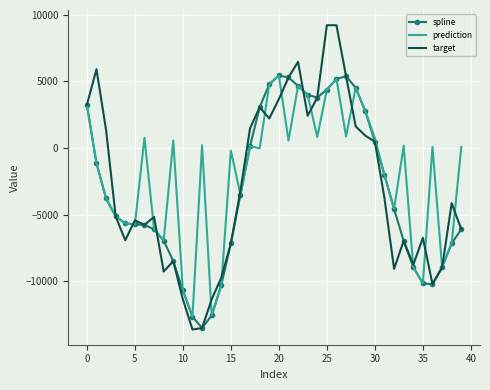

How many negative values does the target series have?

23